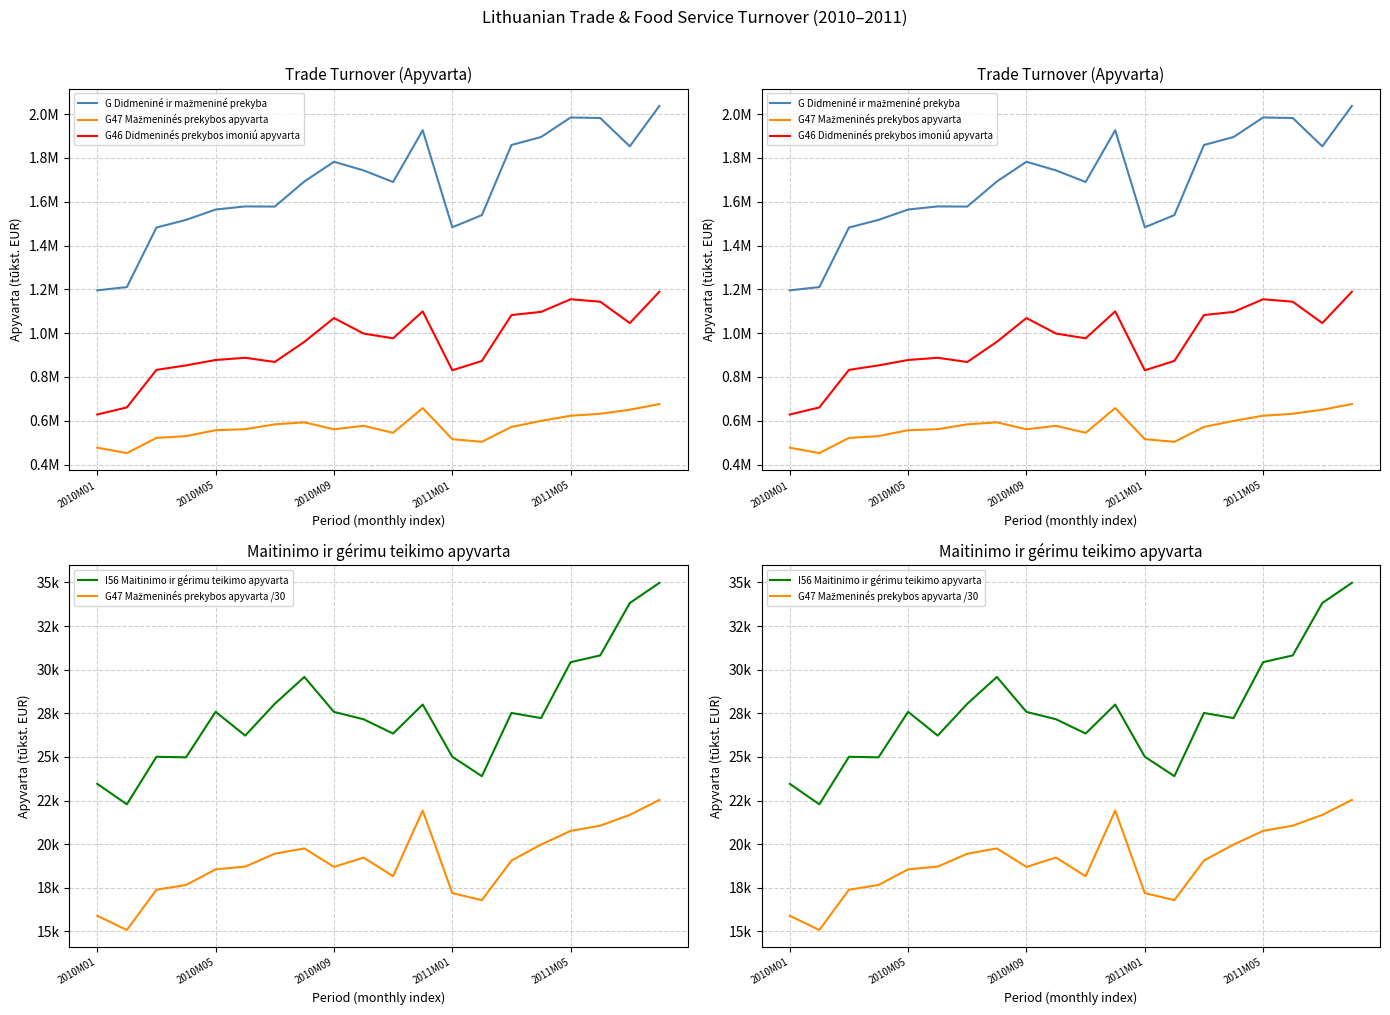

Reading right to left, extract all data points from this chart.

G Didmeniné ir mažmeniné prekyba: 2037601.3	1852961.9	1982403.5	1984834.6	1895535.0	1859012.4	1538970.9	1483435.2	1926513.7	1690145.4	1743215.7	1782554.1	1692618.2	1577885.7	1578698.2	1564406.2	1517153.4	1482181.7	1210315.8	1195497.6
G47 Mažmeninés prekybos apyvarta: 676026.9	650331.1	631807.5	622802.6	599275.3	571809.6	503661.8	515795.6	657801.3	544865.5	576871.2	560931.6	592640.5	583554.9	561350.4	556698.6	529781.1	521606.9	452358.8	476818.7
G46 Didmeninés prekybos imoniú apyvarta: 1189073.9	1045897.8	1143602.9	1154677.0	1097049.5	1082580.7	873159.2	830377.5	1099298.5	976309.8	998099.7	1068933.2	960299.3	868296.0	887451.7	877389.2	852687.1	832230.4	660761.6	628471.2
I56 Maitinimo ir gérimu teikimo apyvarta: 34979.9	33823.3	30819.0	30432.6	27225.5	27520.9	23897.4	25011.0	28003.3	26340.4	27159.8	27581.0	29583.3	28046.7	26221.9	27587.2	24977.4	25007.8	22283.6	23457.9
G47 Mažmeninés prekybos apyvarta /30: 22534.2	21677.7	21060.2	20760.1	19975.8	19060.3	16788.7	17193.2	21926.7	18162.2	19229.0	18697.7	19754.7	19451.8	18711.7	18556.6	17659.4	17386.9	15078.6	15894.0